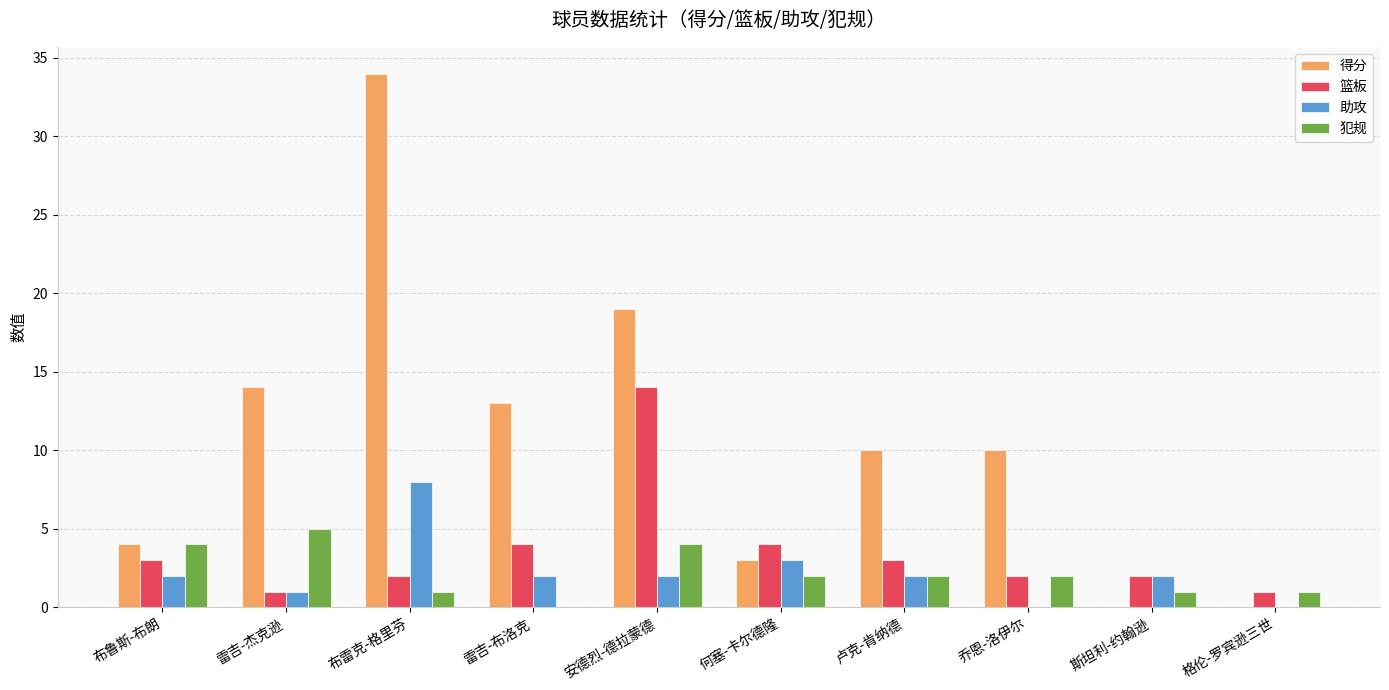

Is it true that 犯规 equals -3 at 雷吉-布洛克?

False